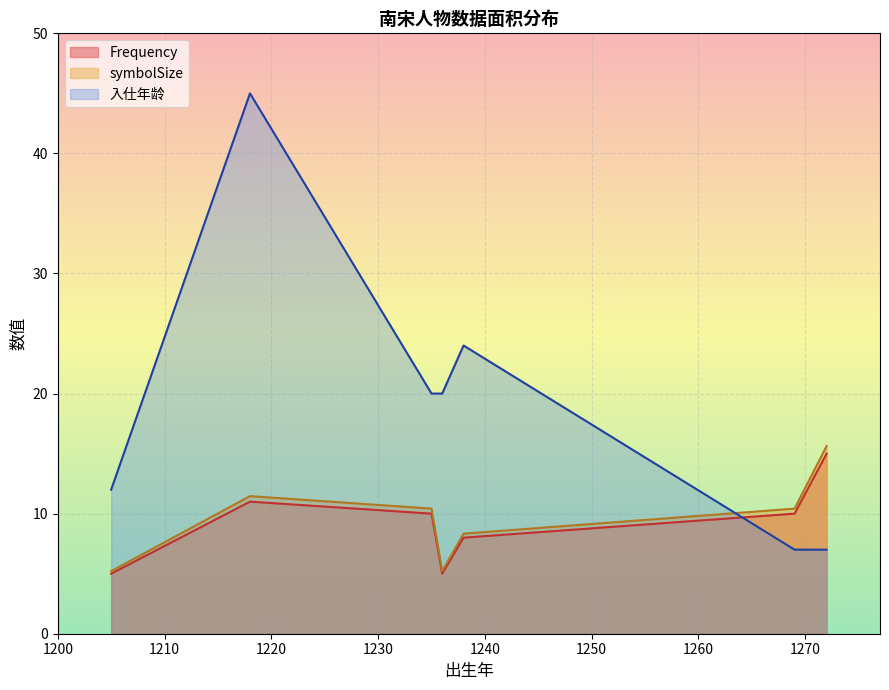

Rank the series at 1236 from lowest to highest value.

Frequency, symbolSize, 入仕年龄